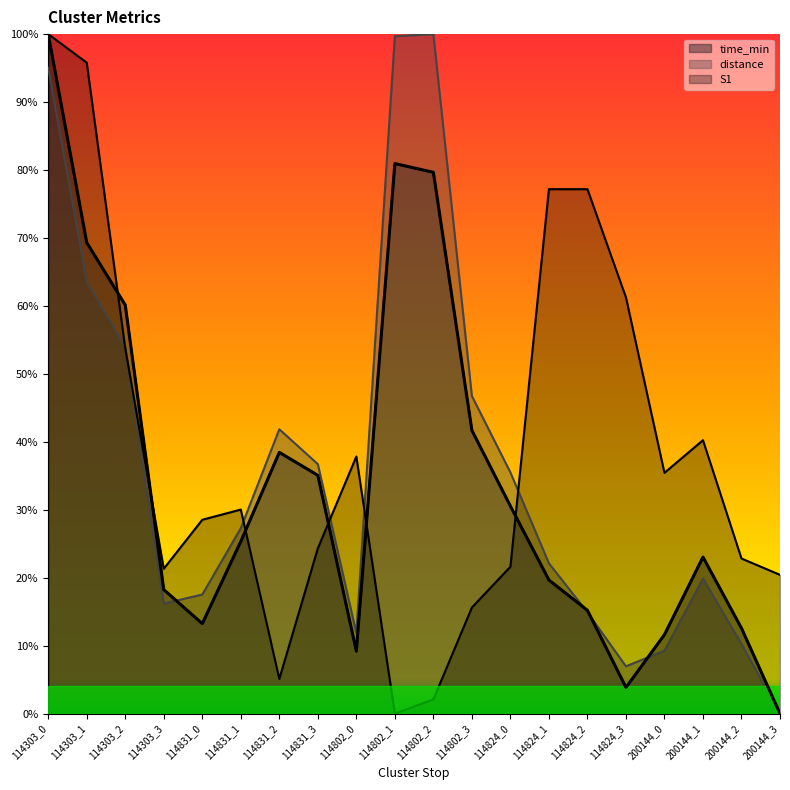

List the series in order of their peak value, highest first.

time_min, distance, S1